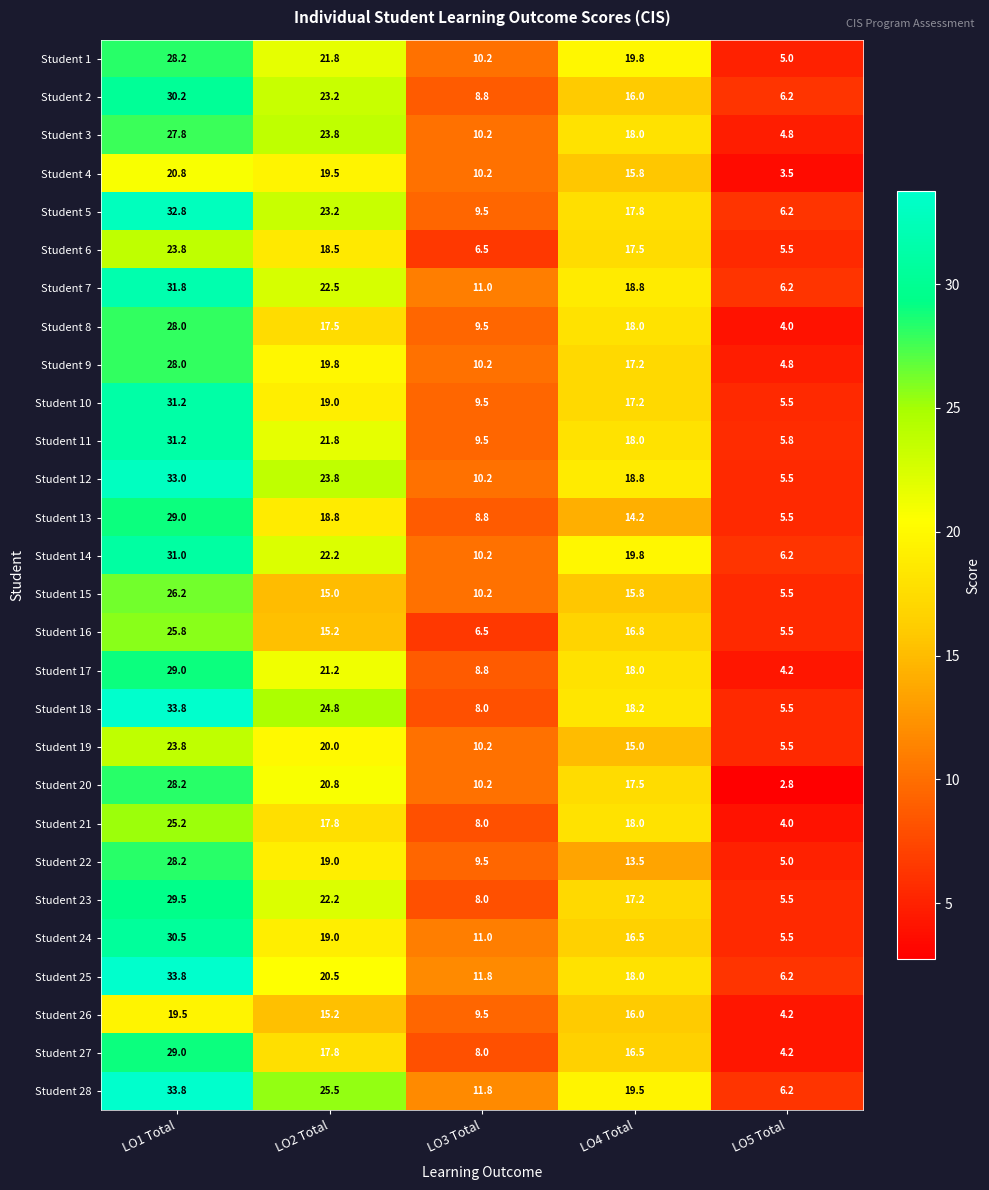

Which series changed the most between LO3 Total and LO4 Total?

Student 6